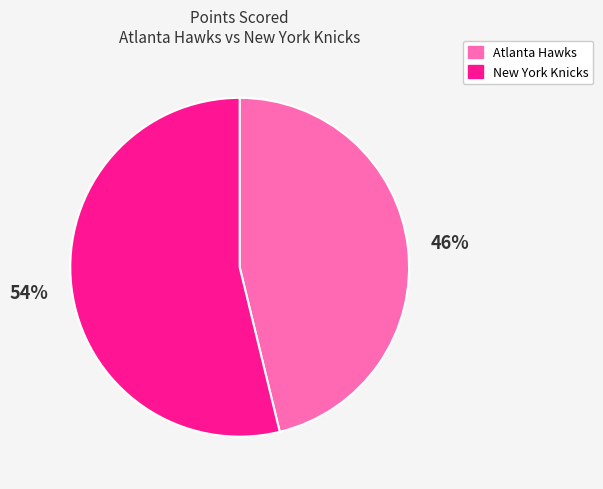

To the nearest percent, what is the difference between the Atlanta Hawks and New York Knicks slice percentages?

8%